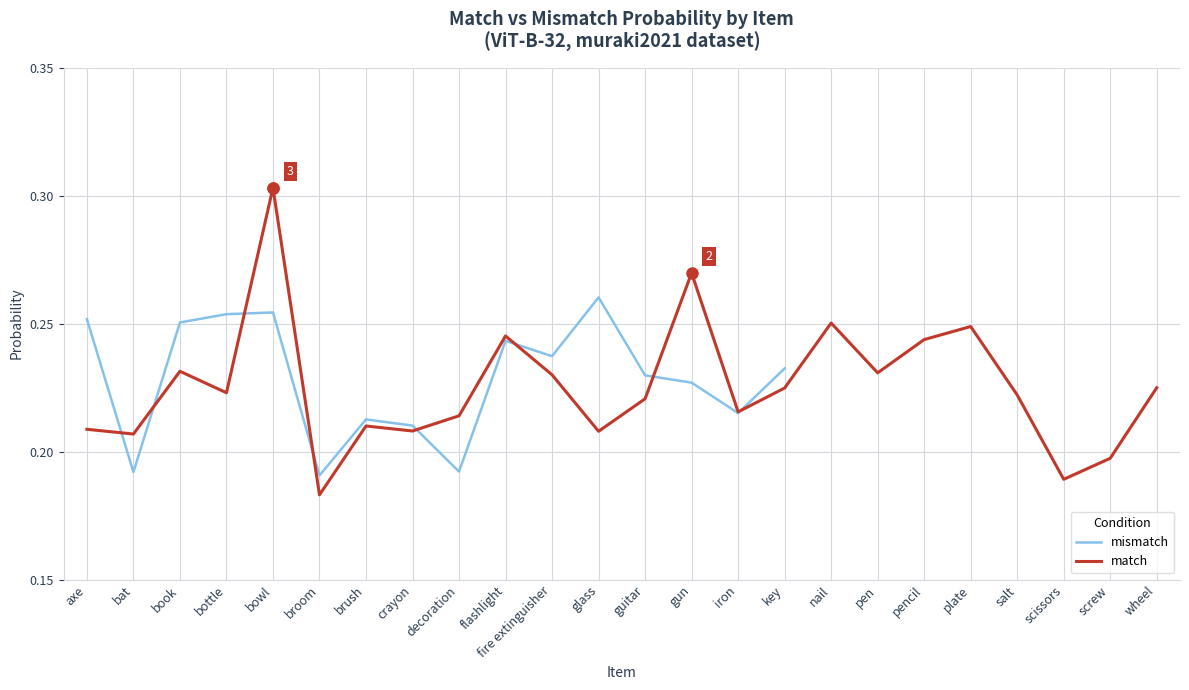

True or false: the data shows 0.1 at broom.

False